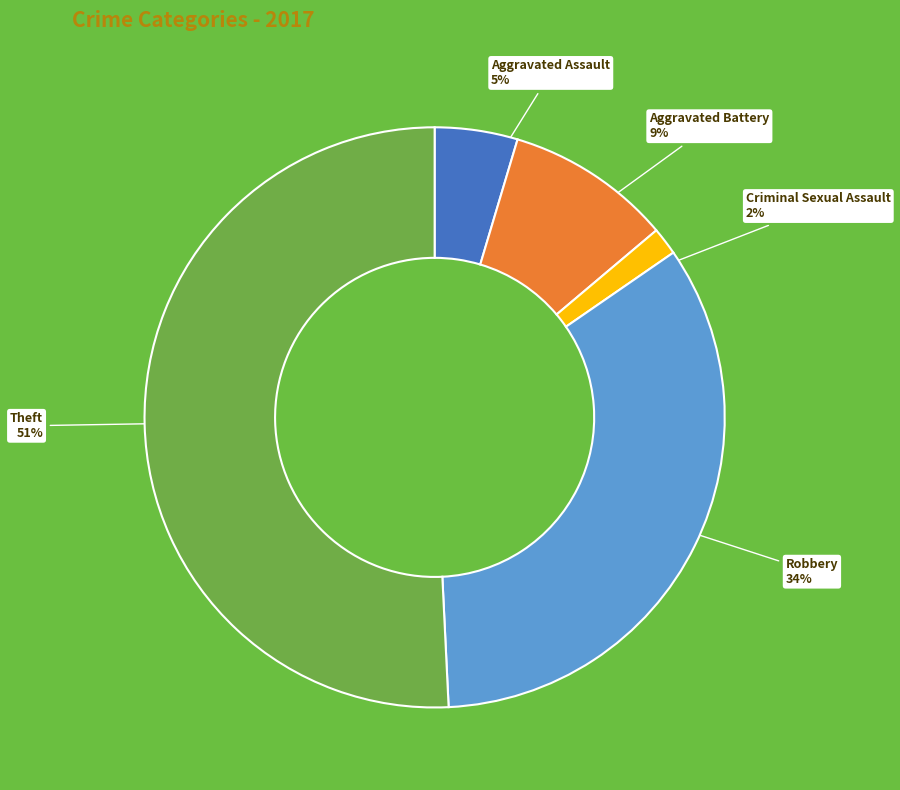

Rank the categories by value from lowest to highest.

Criminal Sexual Assault, Aggravated Assault, Aggravated Battery, Robbery, Theft